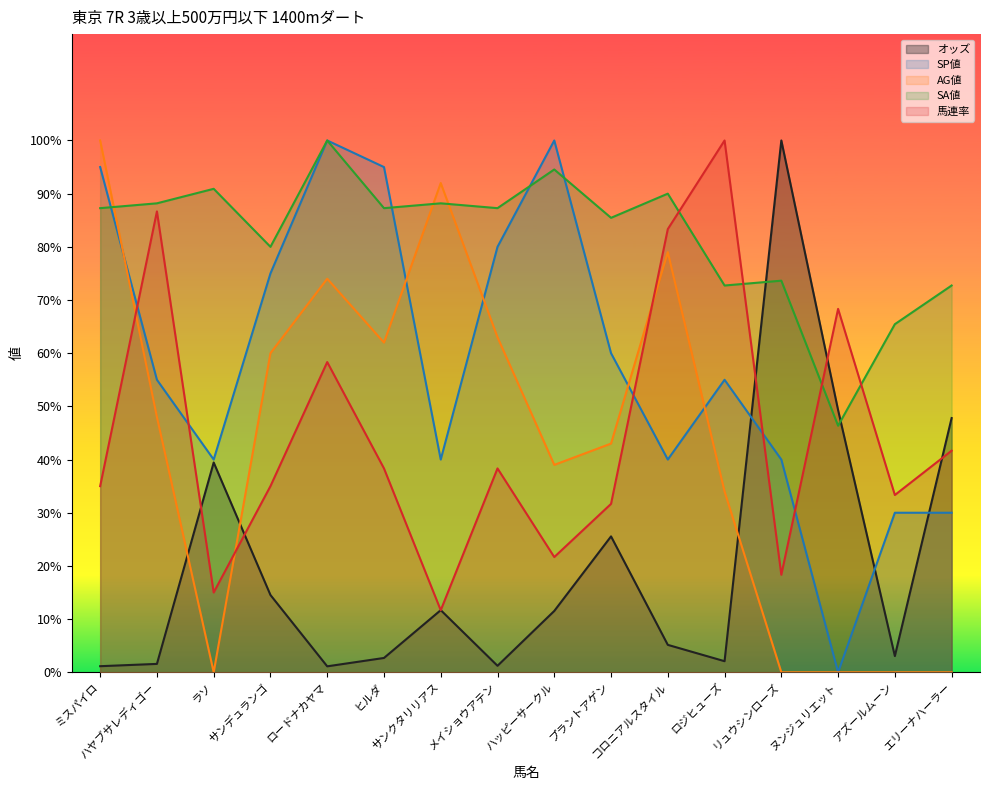

In オッズ, how many points are lower than both neighbors (excluding endpoints)?

4